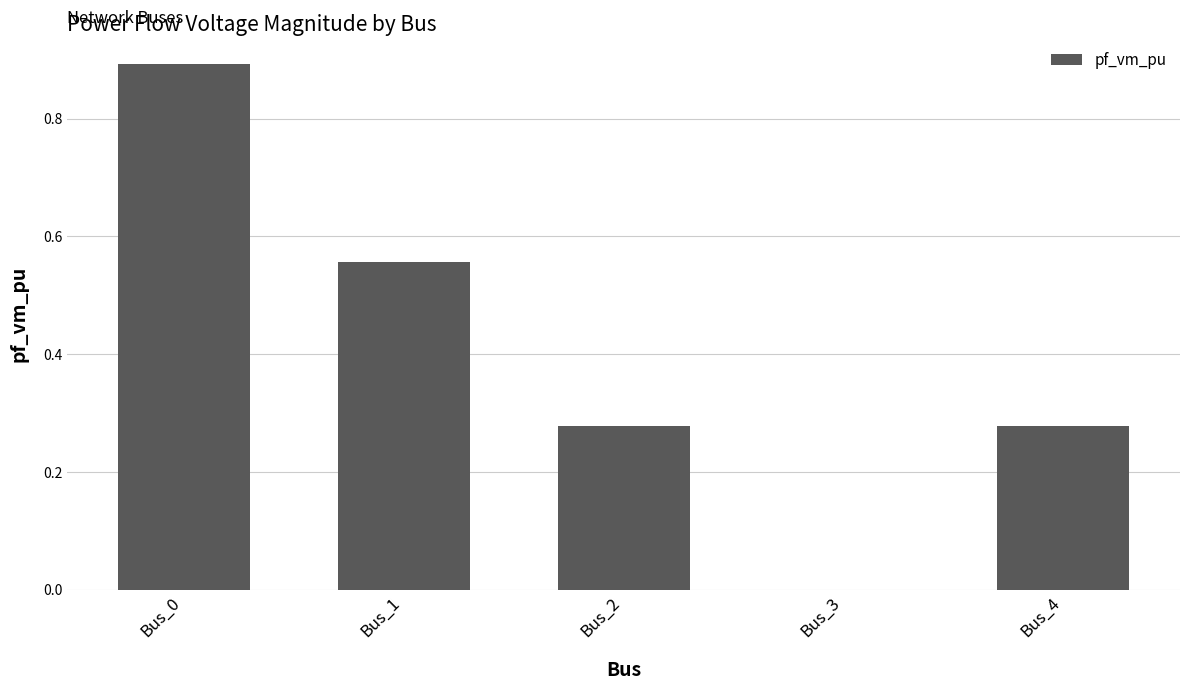

The chart shows a value of 0.0 at Bus_3. True or false?

True